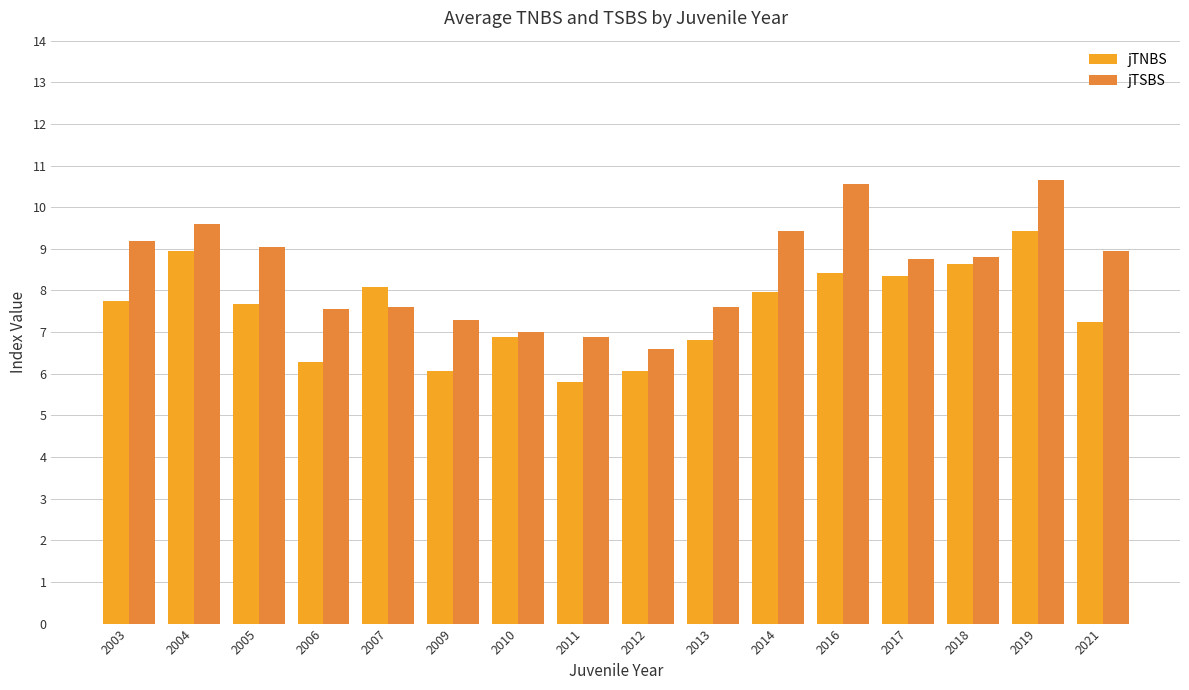

Which series has the largest total across all categories?

jTSBS